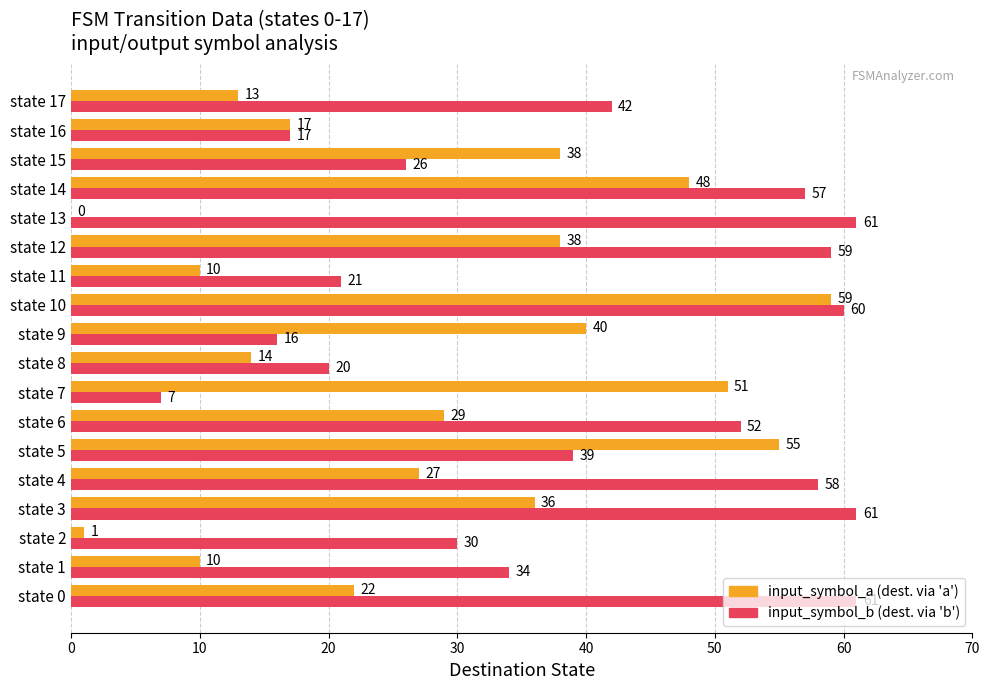

What is the greatest value displayed?

61